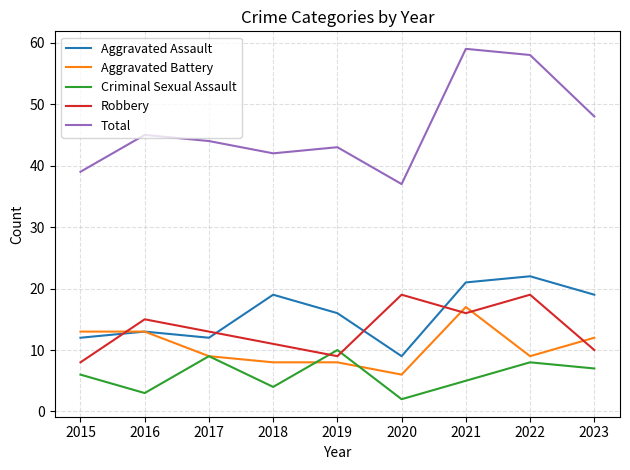

What is the difference between the highest and lowest values at 2019?

35